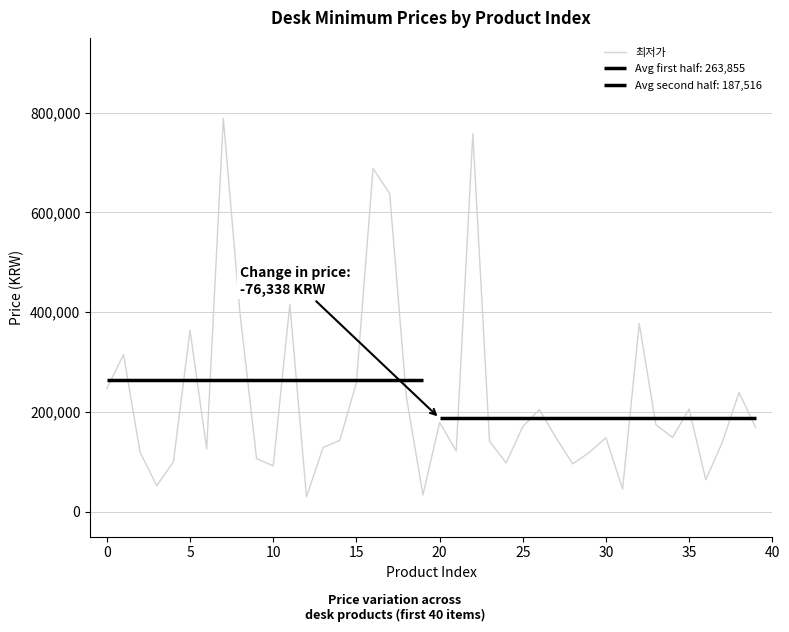

How many values exceed 149000?

19